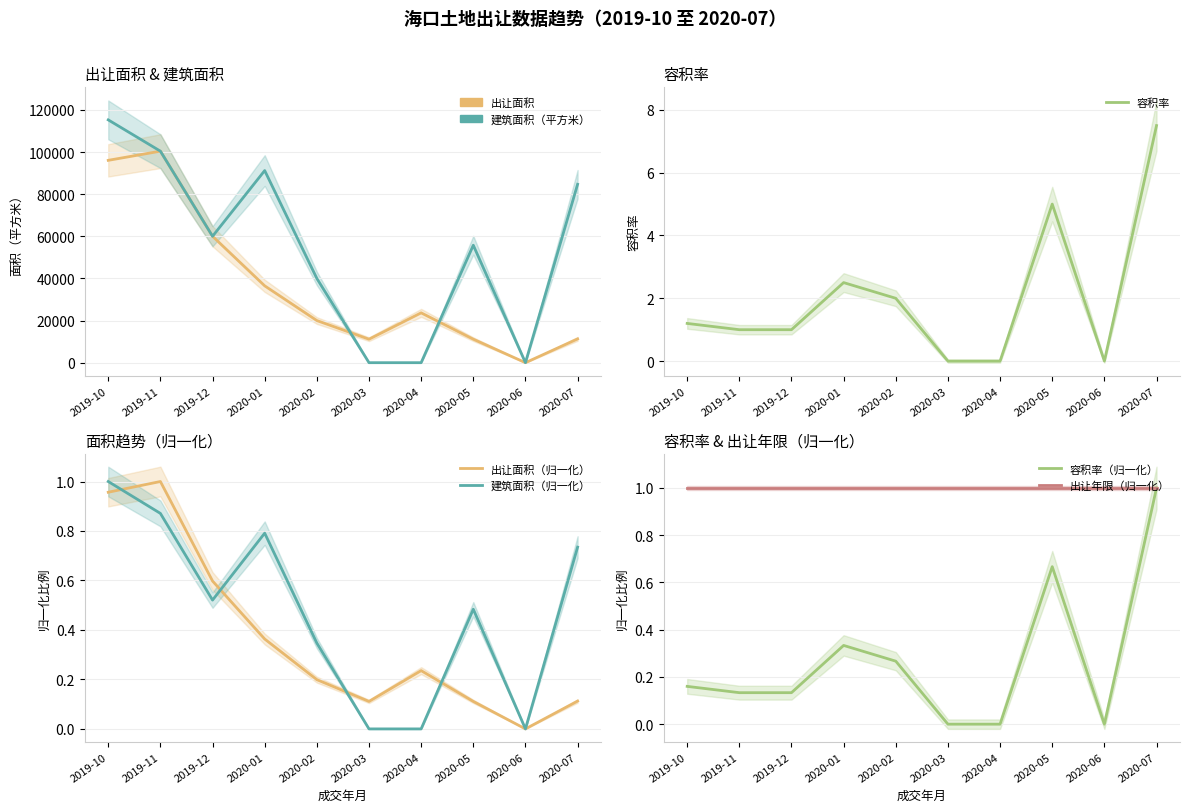

Reading left to right, extract all data points from this chart.

出让面积: 2019-10=96091.3	2019-11=100447.0	2019-12=60040.8	2020-01=36493.8	2020-02=20000.0	2020-03=11154.3	2020-04=23661.1	2020-05=11155.5	2020-06=0.0	2020-07=11295.7
建筑面积（平方米）: 2019-10=115309.5	2019-11=100447.0	2019-12=60040.8	2020-01=91234.5	2020-02=40000.0	2020-03=0.0	2020-04=0.0	2020-05=55777.2	2020-06=0.0	2020-07=84717.4
容积率: 2019-10=0.2	2019-11=0.1	2019-12=0.1	2020-01=0.3	2020-02=0.3	2020-03=0.0	2020-04=0.0	2020-05=0.7	2020-06=0.0	2020-07=1.0